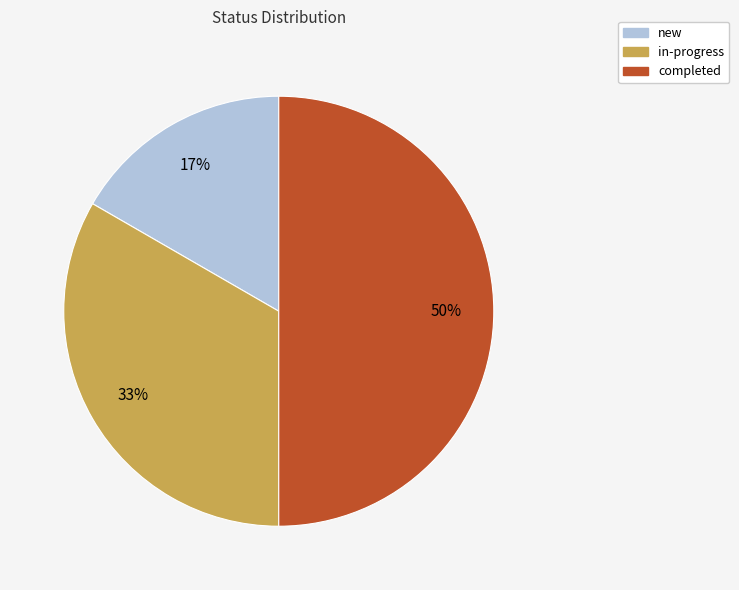

Is the sum of in-progress and completed greater than half?

Yes